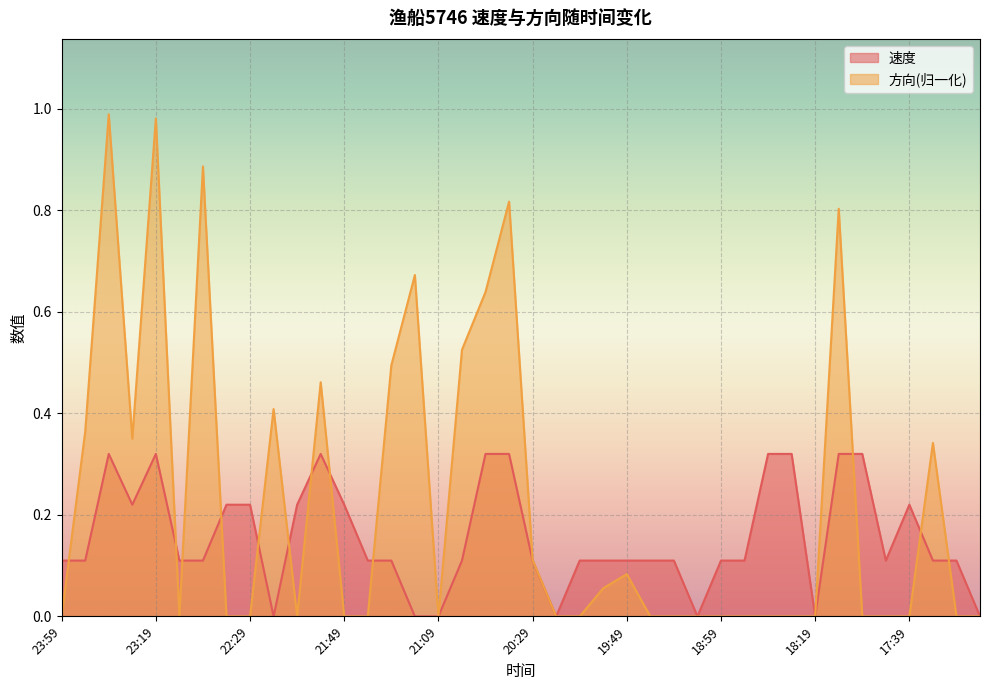

How many lines are shown in the chart?

2